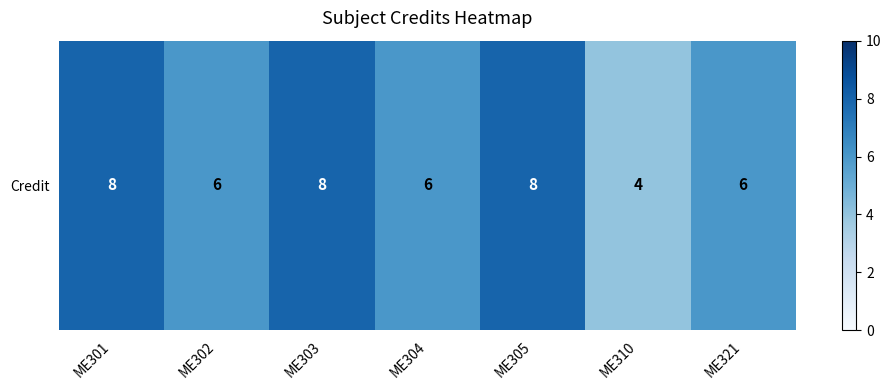

Approximately how many times larger is the value at ME310 compared to ME301?

0.5